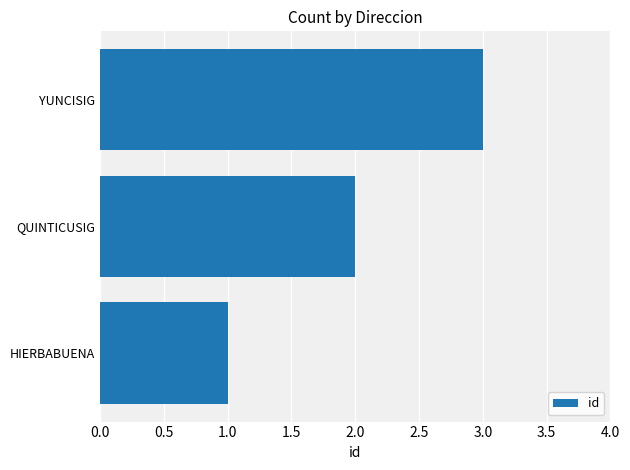

Between YUNCISIG and HIERBABUENA, which is larger?

YUNCISIG